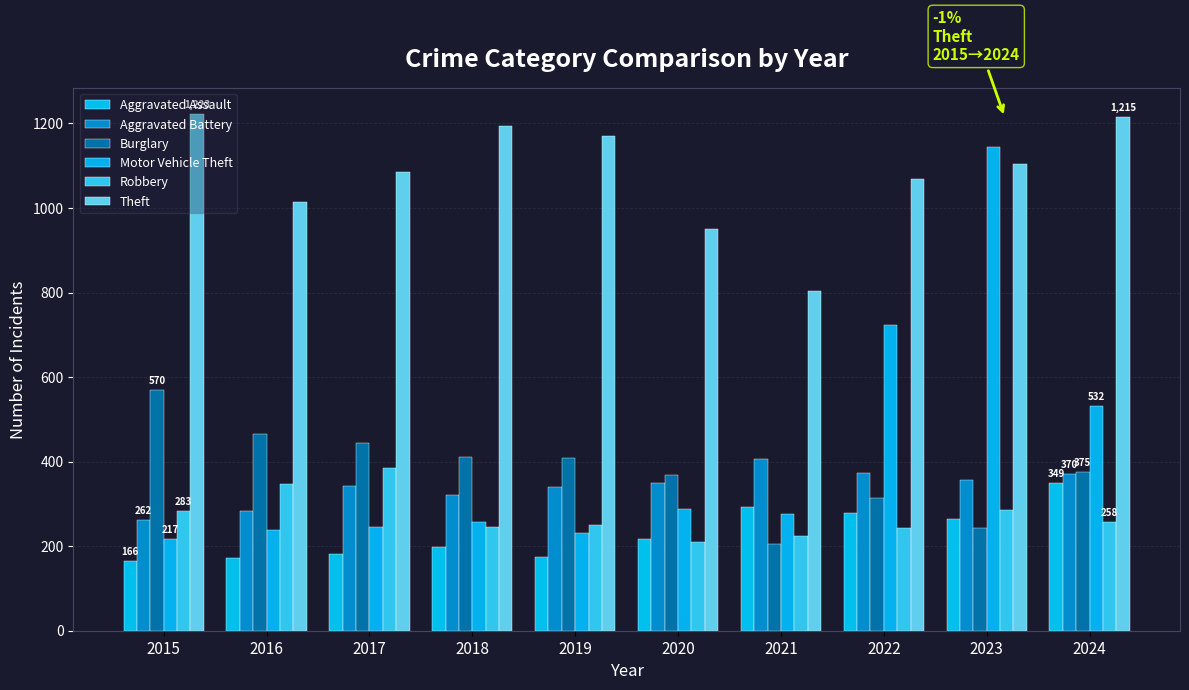

How many values in the Theft series are below 1104?

5